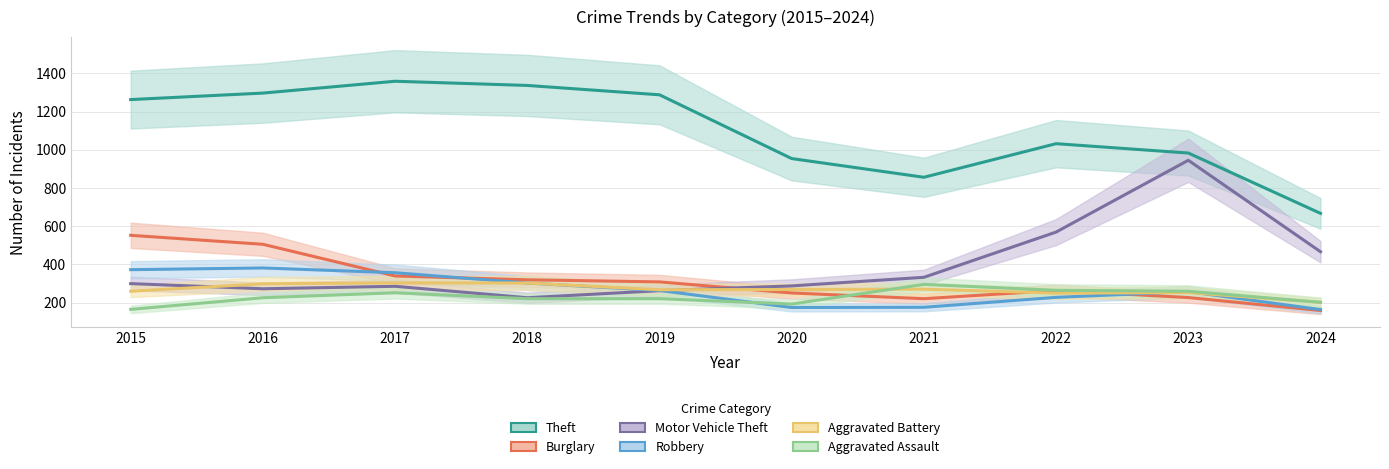

Rank the categories by Robbery value from highest to lowest.

2016, 2015, 2017, 2018, 2019, 2023, 2022, 2021, 2020, 2024